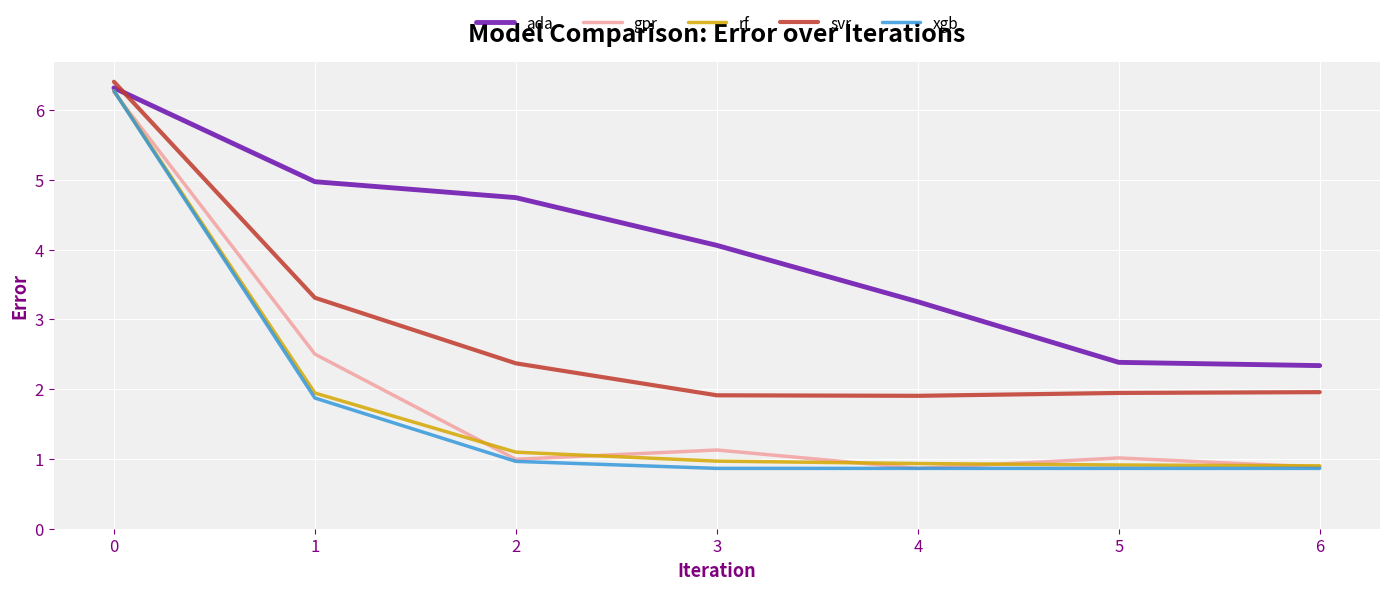

Read the rf value at 2.

1.1